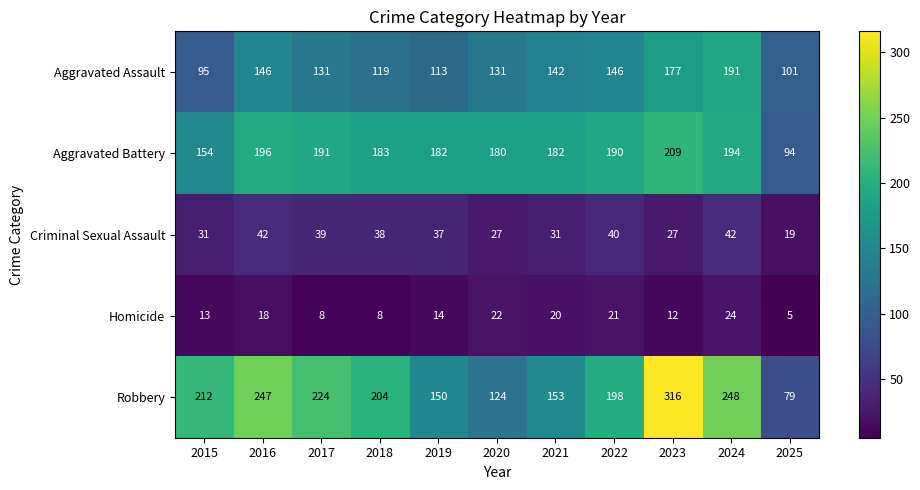

The value of Criminal Sexual Assault at 2025 is 19. True or false?

True